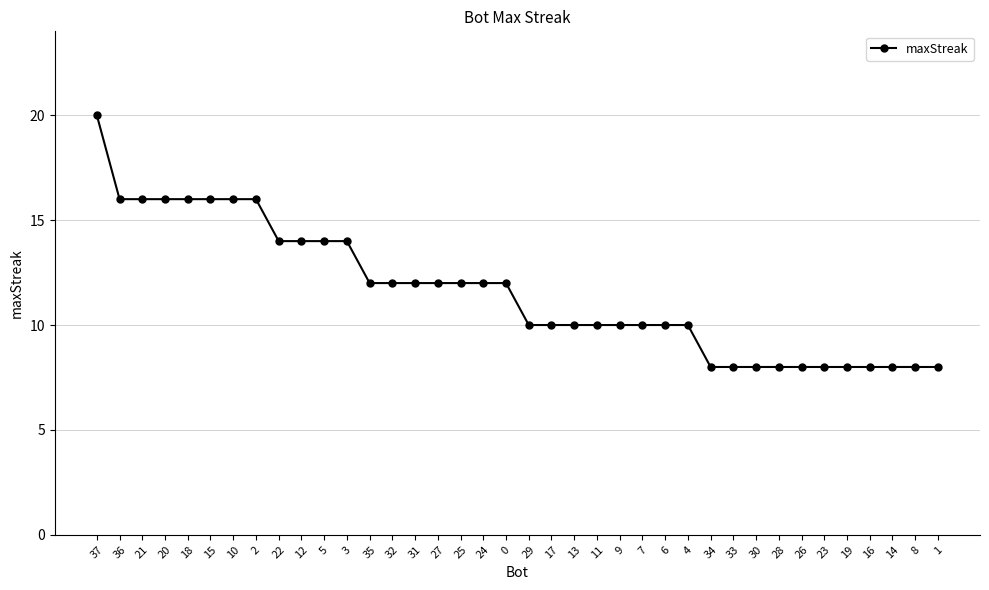

What is the label of the 24th point from the right?

31